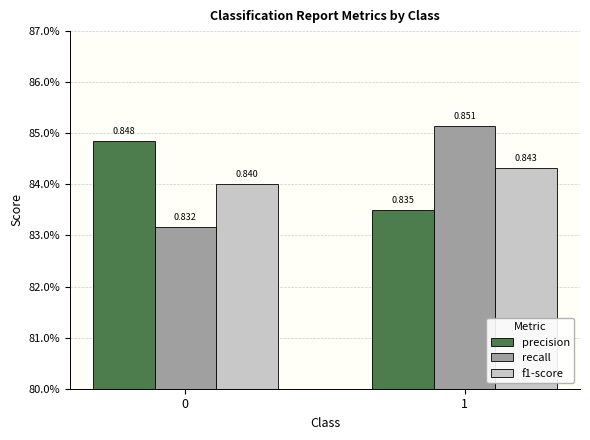

What are all the series names shown in the legend?

precision, recall, f1-score